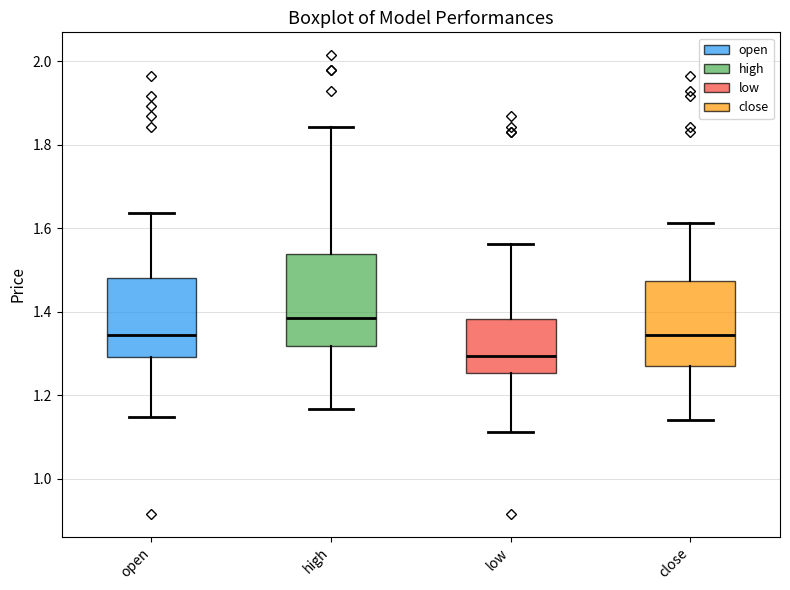

Reading left to right, read every box against the y-axis: the position of its median line, the range the box covers, and the ends of its whiskers. The values are not printed on the chart, so give them approximately, as read against the axis.

open: median 1.34, box 1.30 to 1.48, whiskers 1.14 to 1.64
high: median 1.38, box 1.32 to 1.54, whiskers 1.16 to 1.84
low: median 1.30, box 1.26 to 1.38, whiskers 1.12 to 1.56
close: median 1.34, box 1.28 to 1.48, whiskers 1.14 to 1.62